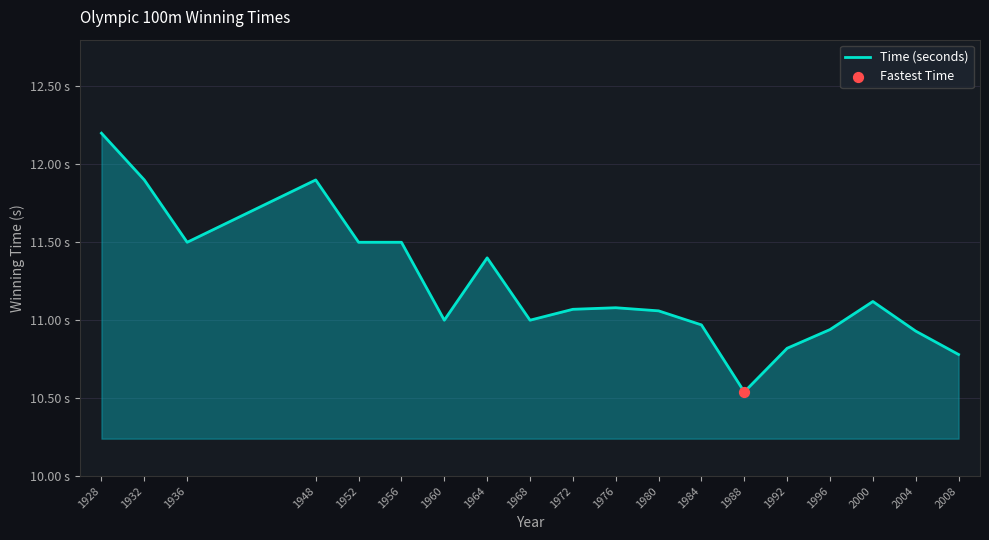

Between 1992 and 2000, which is larger?

2000